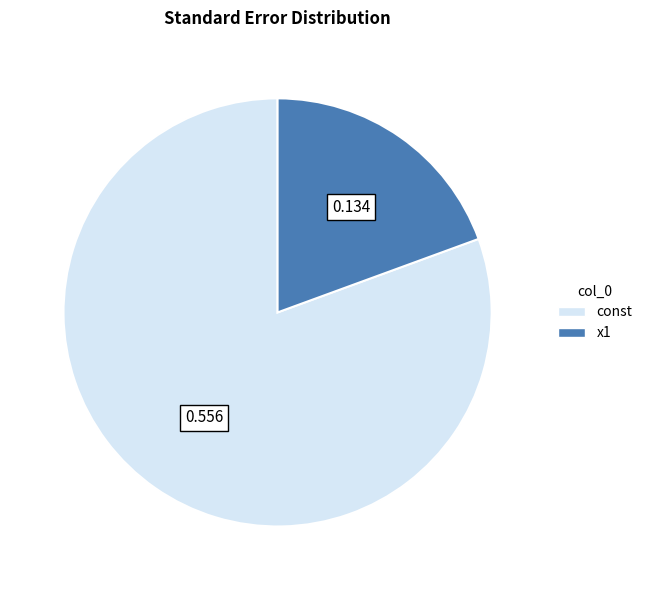

Combined, do x1 and const account for over 50%?

Yes